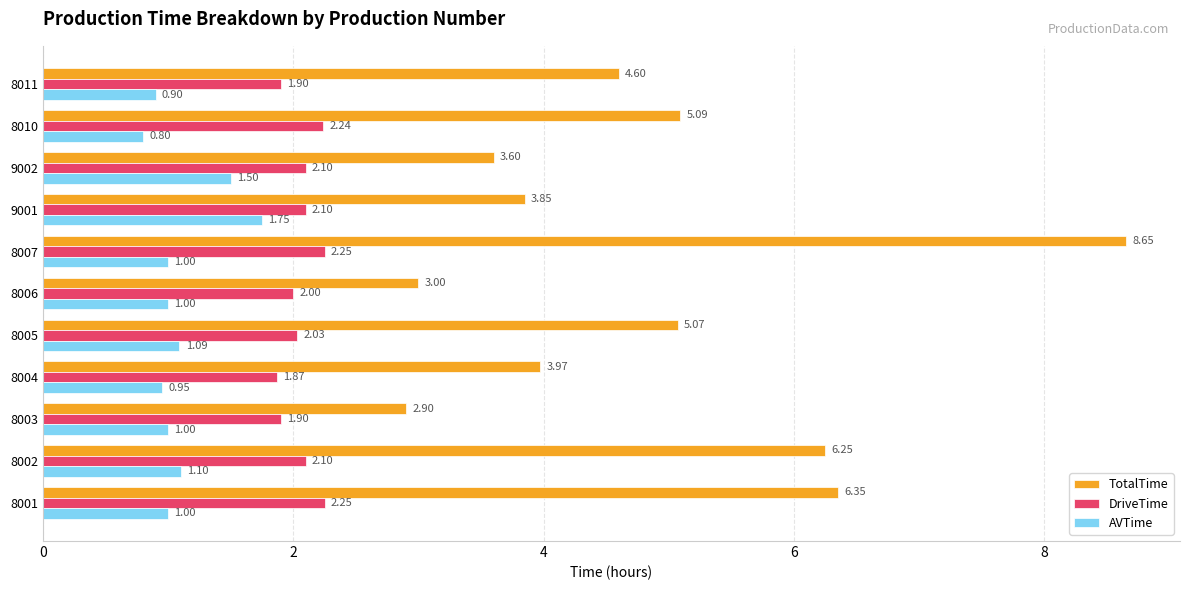

Which series changed the most between 8002 and 9001?

TotalTime